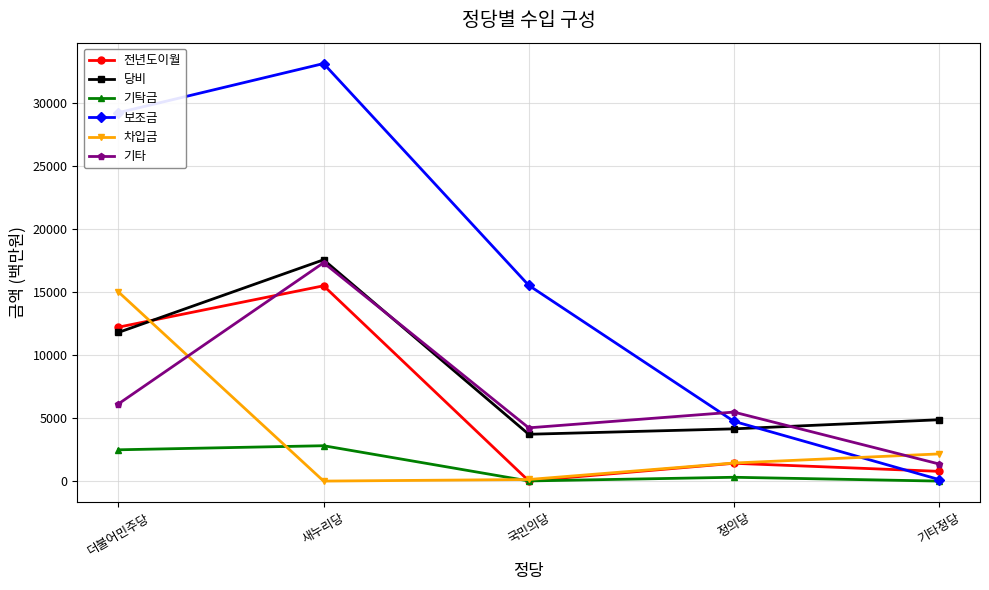

Where is the first local minimum for 전년도이월?

국민의당